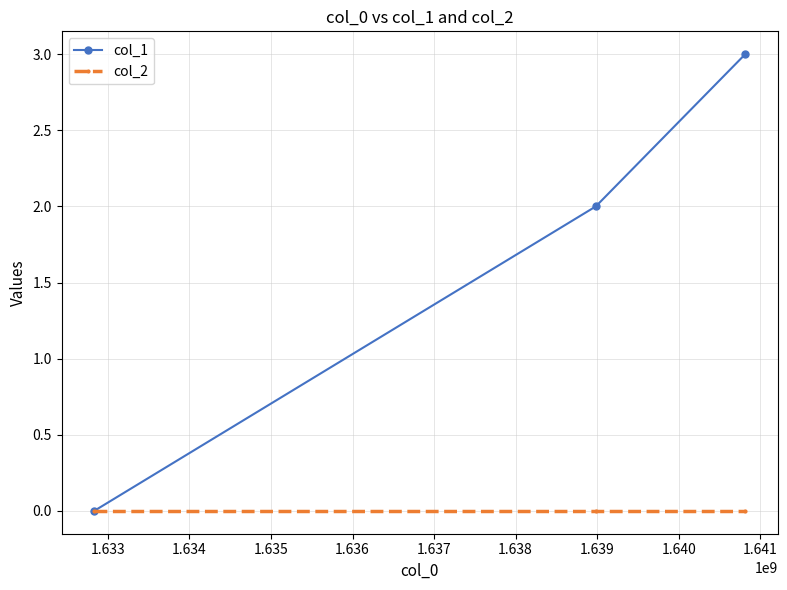

Which series has the widest spread of values?

col_1